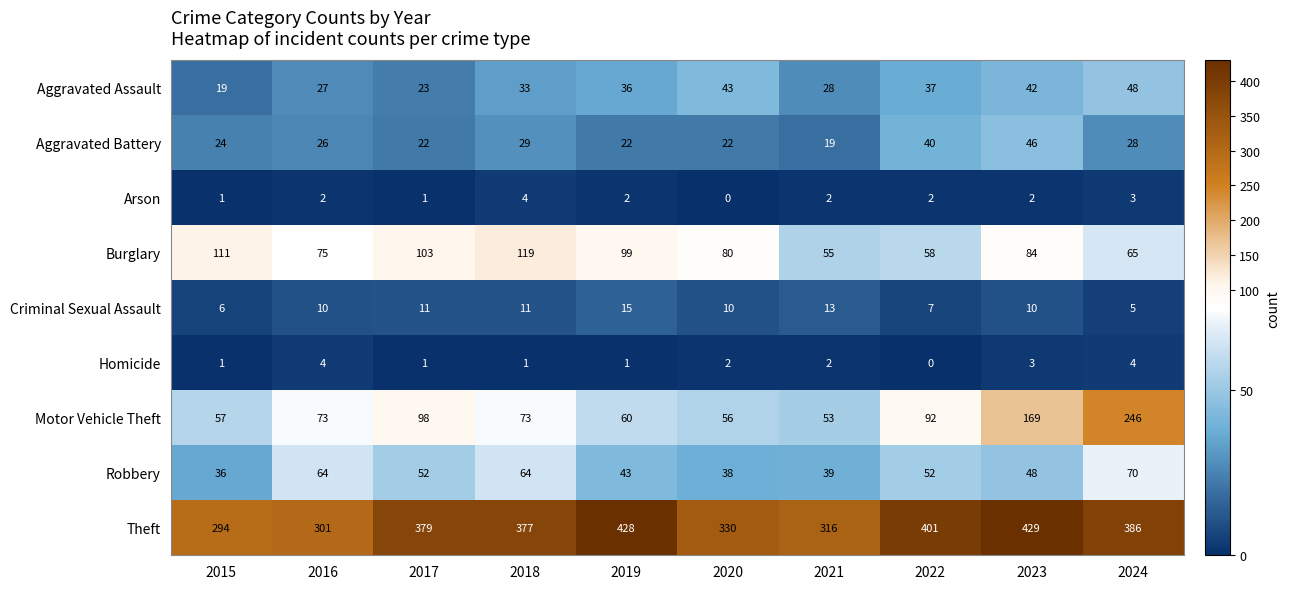

What is the difference between the second highest and minimum values in the Robbery series?

28